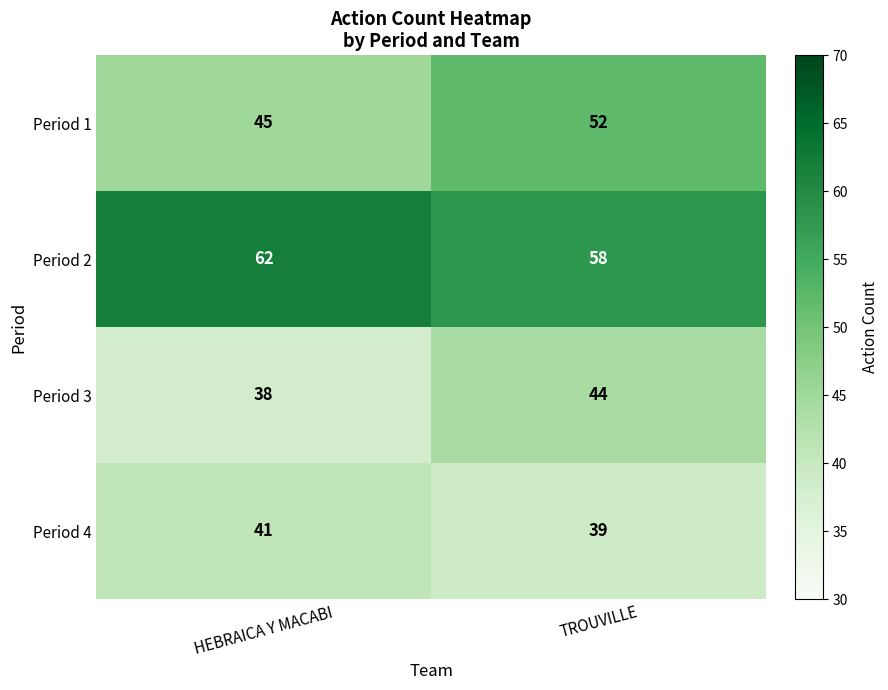

How many series are shown in this chart?

4